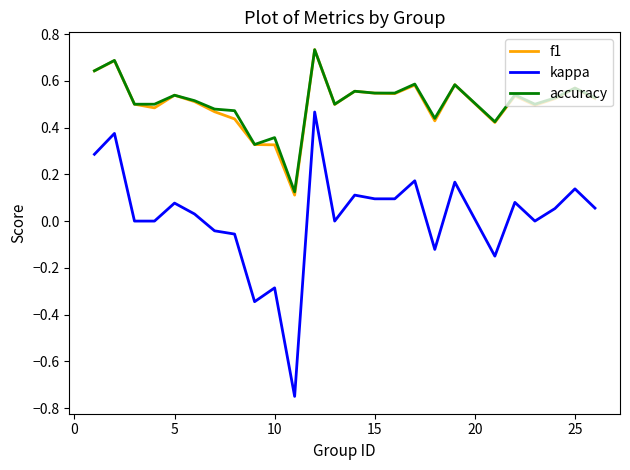

True or false: kappa and accuracy cross at least once.

False